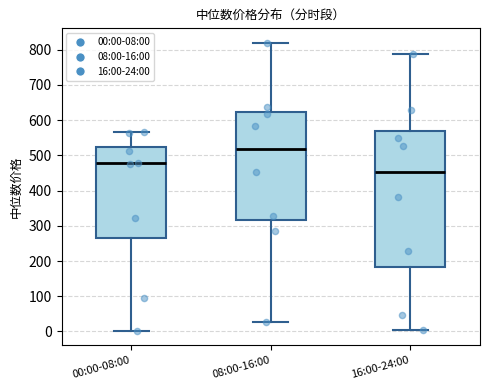

Reading left to right, transcribe this box plot: for each box, give where its median line is, the range the box spans, and where its two whiskers end, as read against the y-axis. The values are not printed on the chart, so give them approximately, as read against the axis.

00:00-08:00: median 480, box 270 to 520, whiskers 0 to 570
08:00-16:00: median 520, box 320 to 620, whiskers 30 to 820
16:00-24:00: median 450, box 180 to 570, whiskers 0 to 790